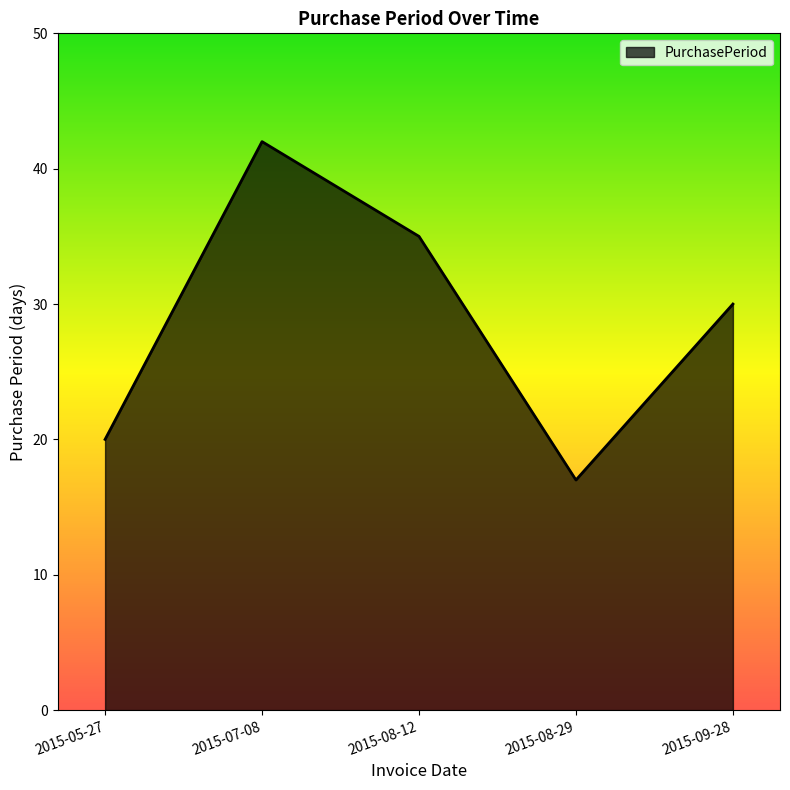

True or false: there are more than 0 points higher than both neighbors.

True